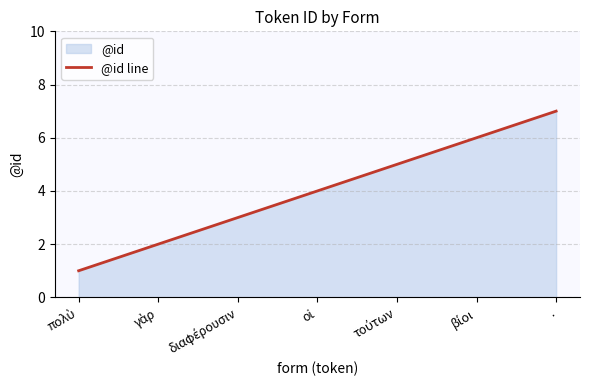

What is the difference between the values at γὰρ and βίοι?

4